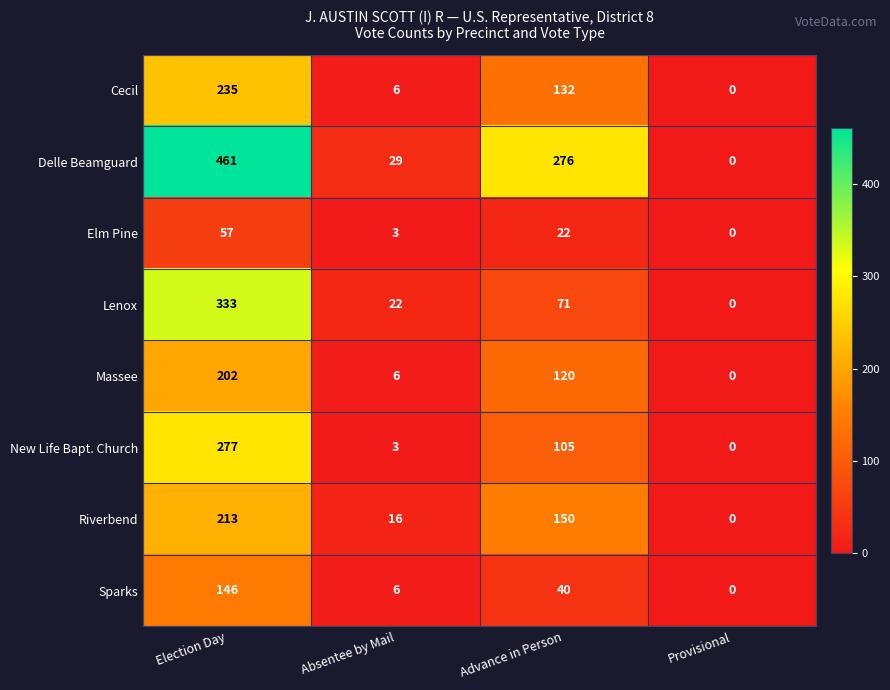

What is the average value of the Delle Beamguard series?

192